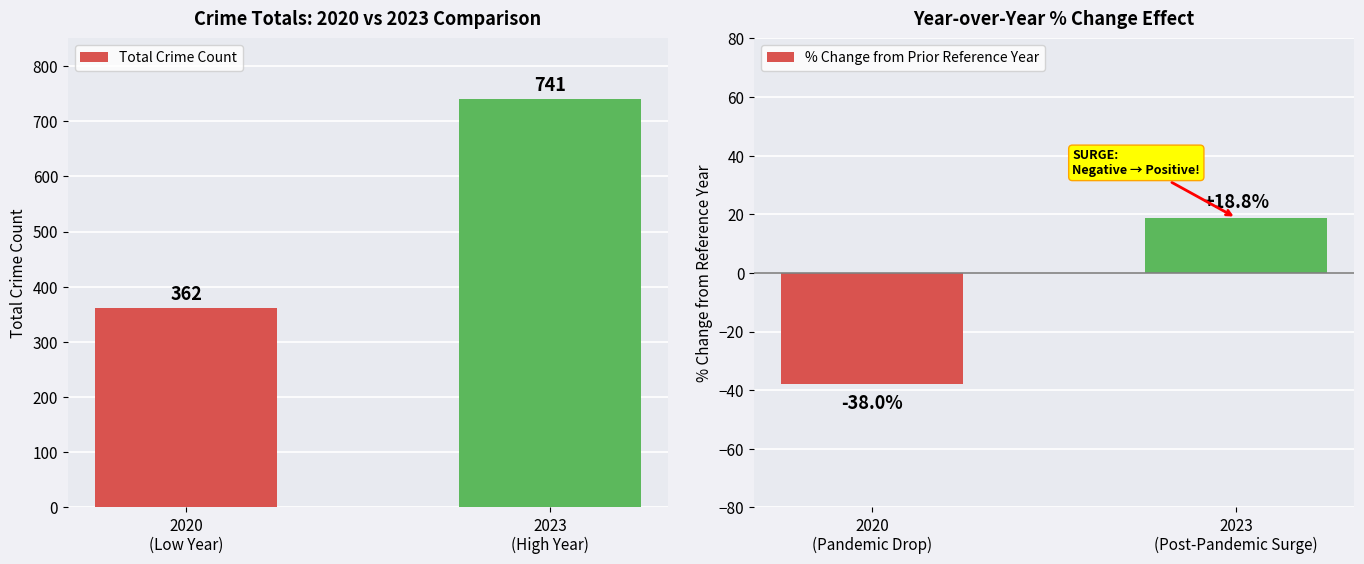

Reading right to left, what are all the values shown in this chart?

Total Crime Count: 2023
(High Year)=741.0	2020
(Low Year)=362.0
% Change from Prior Reference Year: 2023
(Post-Pandemic Surge)=18.8	2020
(Pandemic Drop)=-38.0